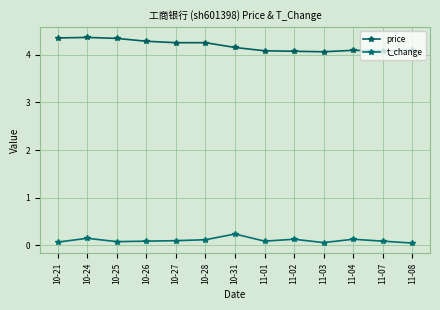

What are all the series names shown in the legend?

price, t_change